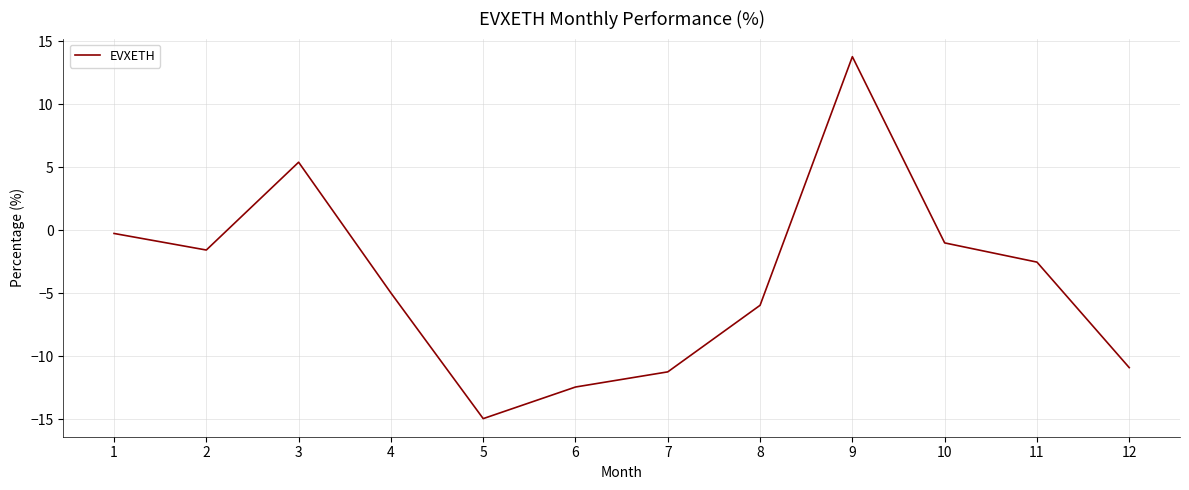

What is the approximate value at 3?

5.4